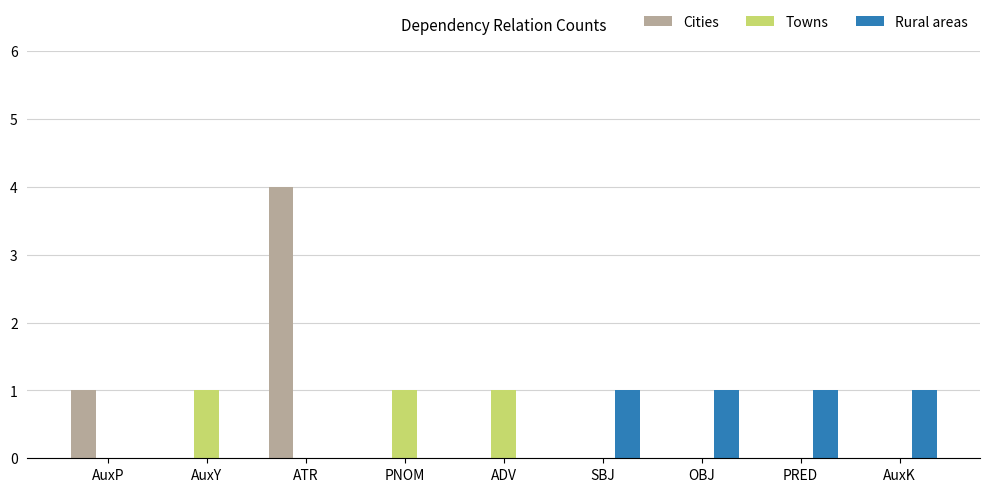

How many data points does each series have?

9